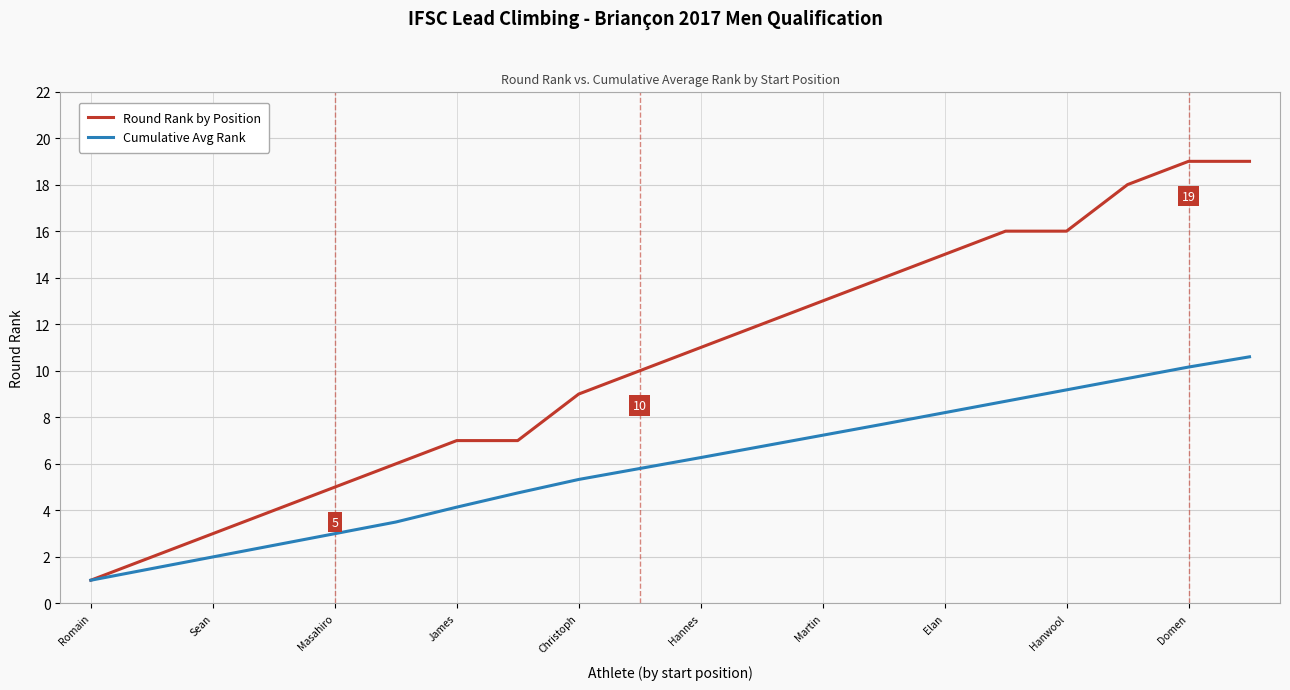

Which series has the widest spread of values?

Round Rank by Position